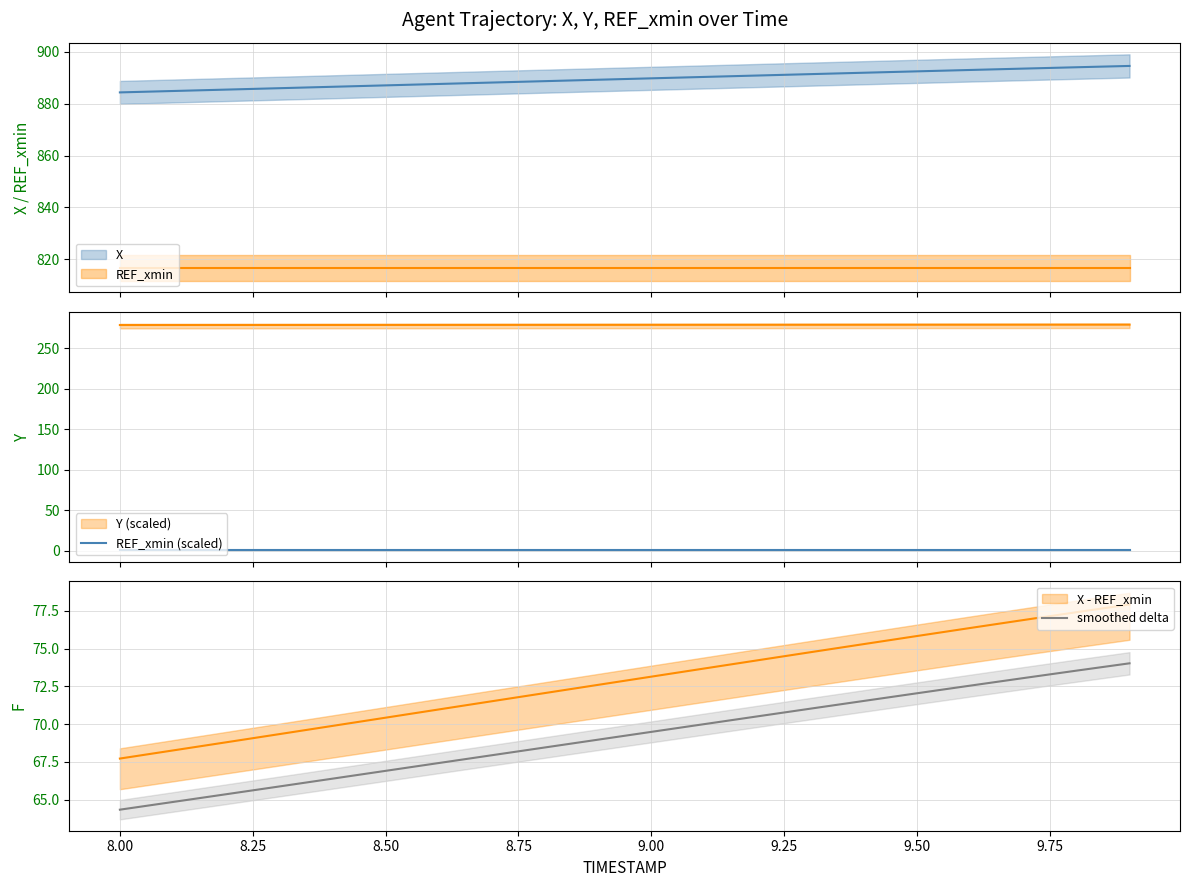

What is the value of the REF_xmin (scaled) point at the 14th from the left?

0.8